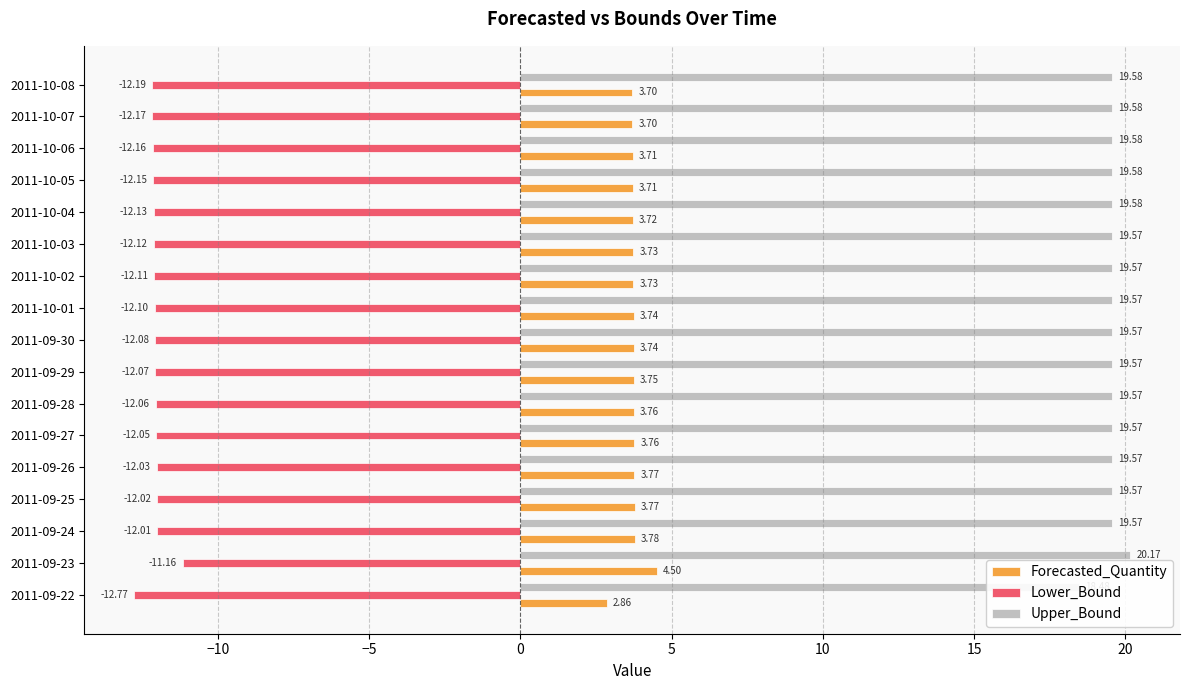

Reading right to left, list all the values displayed in this chart.

Forecasted_Quantity: 3.7	3.7	3.7	3.7	3.7	3.7	3.7	3.7	3.7	3.8	3.8	3.8	3.8	3.8	3.8	4.5	2.9
Lower_Bound: -12.2	-12.2	-12.2	-12.1	-12.1	-12.1	-12.1	-12.1	-12.1	-12.1	-12.1	-12.0	-12.0	-12.0	-12.0	-11.2	-12.8
Upper_Bound: 19.6	19.6	19.6	19.6	19.6	19.6	19.6	19.6	19.6	19.6	19.6	19.6	19.6	19.6	19.6	20.2	18.5